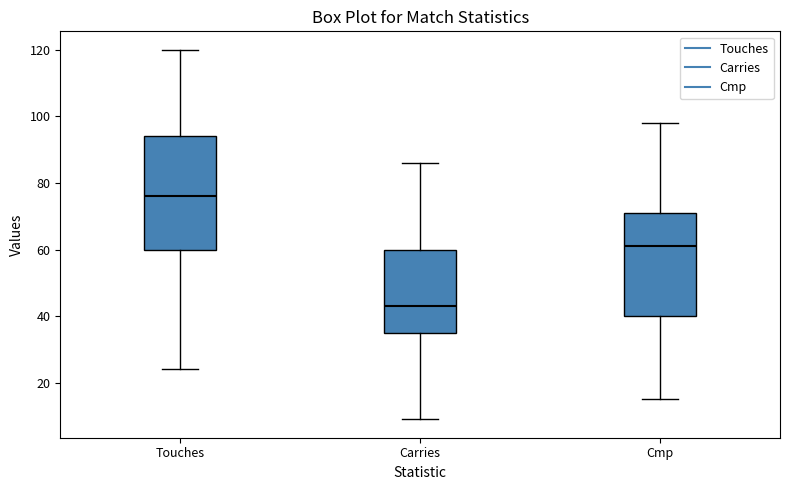

Reading left to right, read every box against the y-axis: the position of its median line, the range the box covers, and the ends of its whiskers. The values are not printed on the chart, so give them approximately, as read against the axis.

Touches: median 76, box 60 to 94, whiskers 24 to 120
Carries: median 44, box 36 to 60, whiskers 10 to 86
Cmp: median 62, box 40 to 72, whiskers 16 to 98